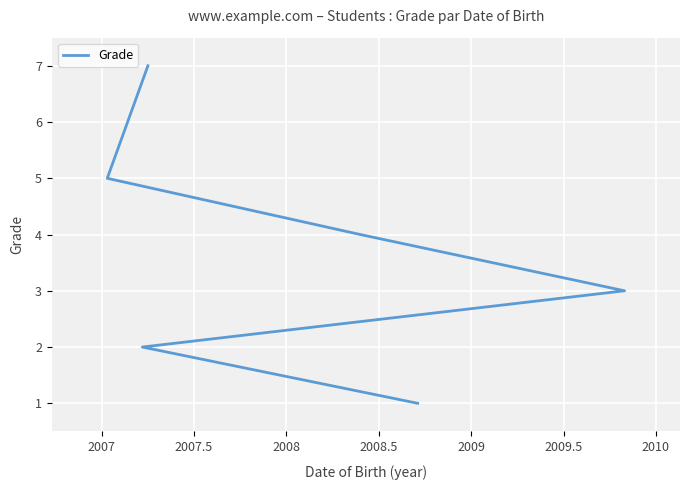

List the labels in order of value, smallest first.

2007, 2007.5, 2008, 2008.5, 2009, 2009.5, 2010